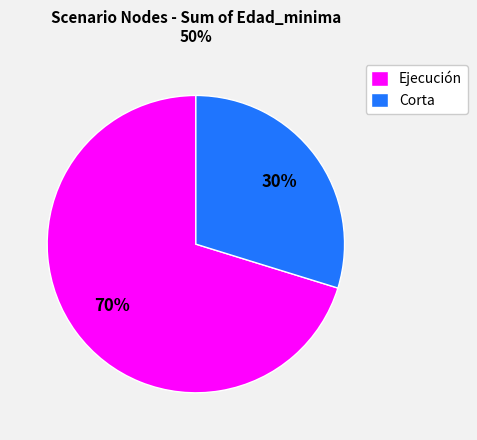

Which slice is the smallest?

Corta